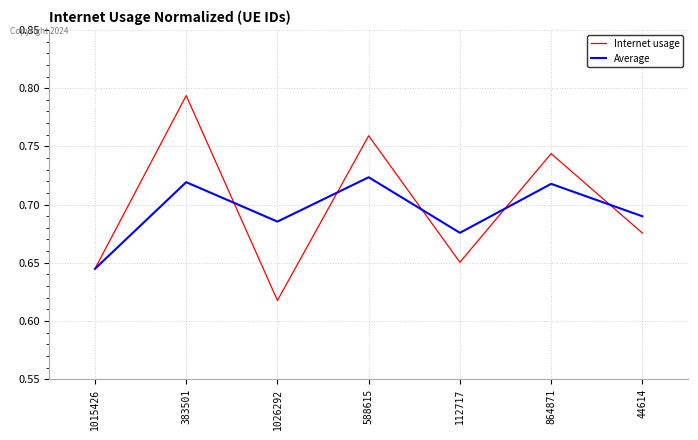

Which series has the largest total across all categories?

Internet usage